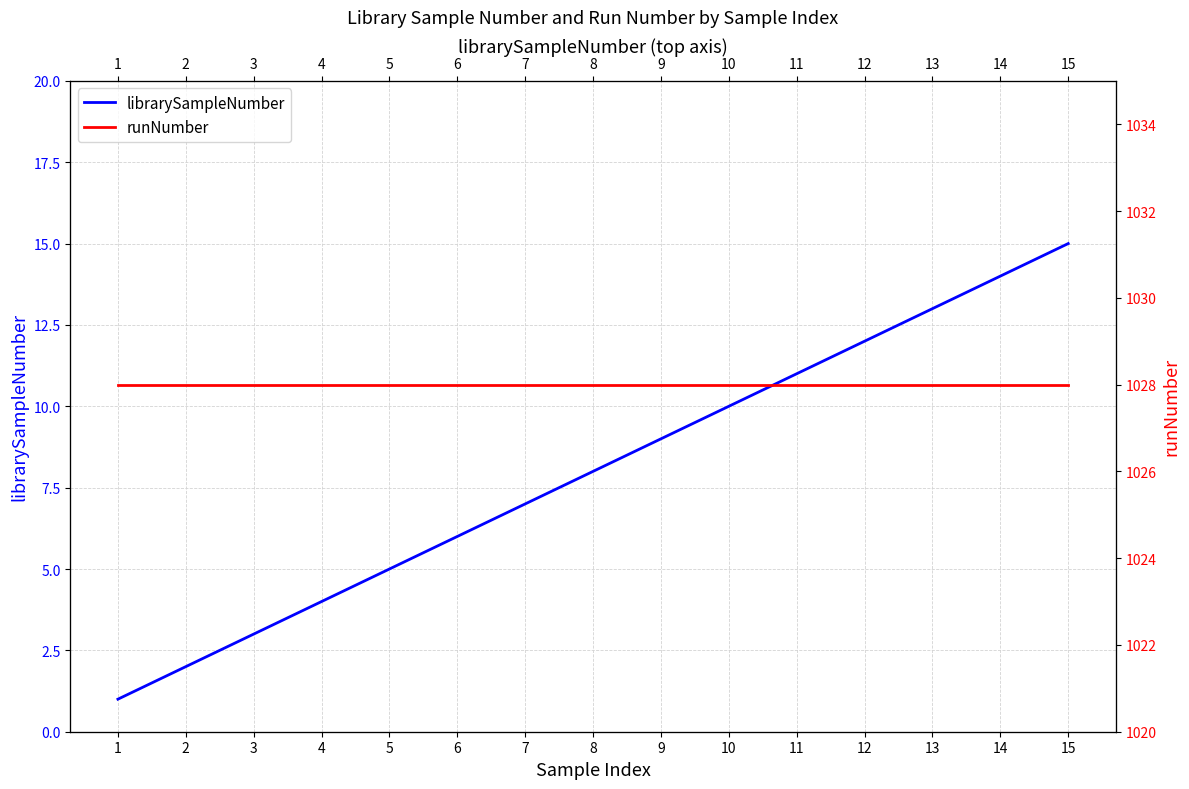

What is the minimum value for runNumber?

1028